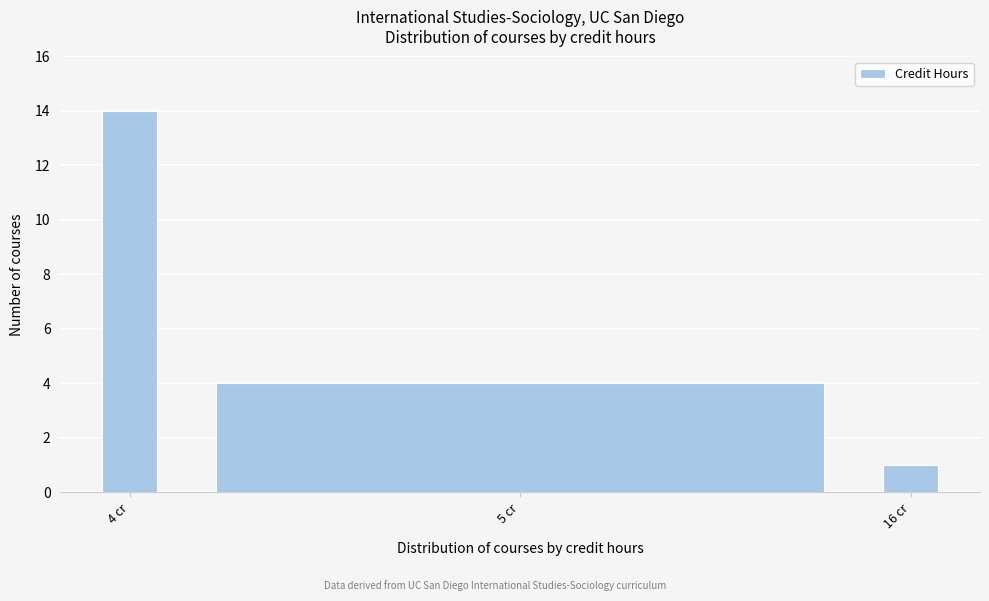

Reading right to left, extract all data points from this chart.

1	4	14